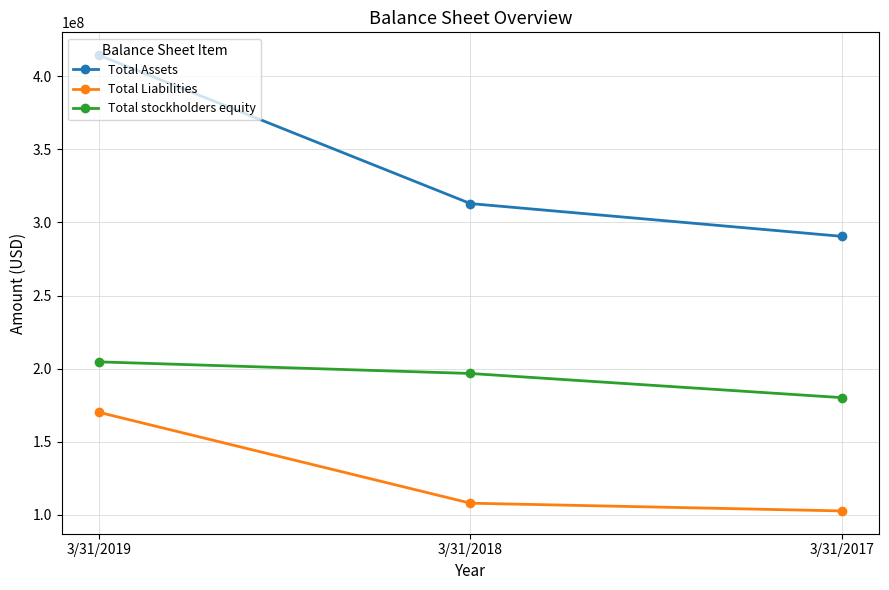

Rank the series by their average value, from highest to lowest.

Total Assets, Total stockholders equity, Total Liabilities